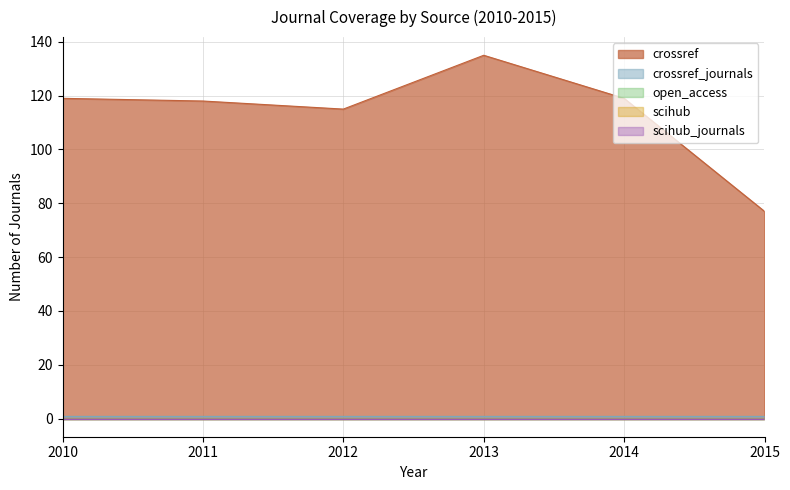

Which series has the largest total across all categories?

crossref